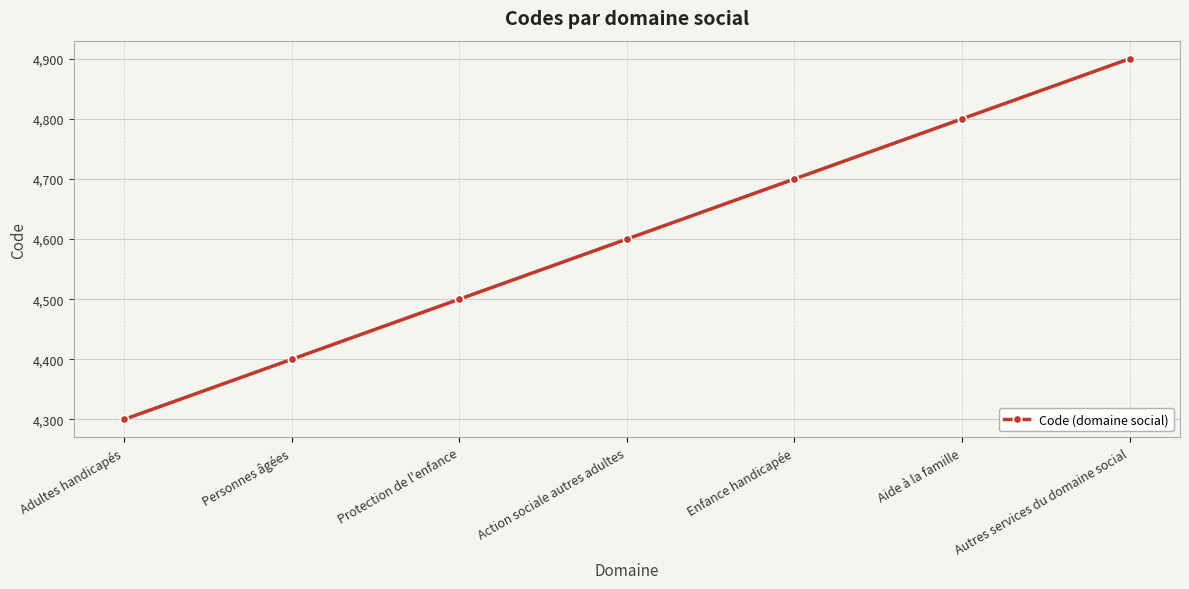

Rank the categories by value from highest to lowest.

Autres services du domaine social, Aide à la famille, Enfance handicapée, Action sociale autres adultes, Protection de l'enfance, Personnes âgées, Adultes handicapés